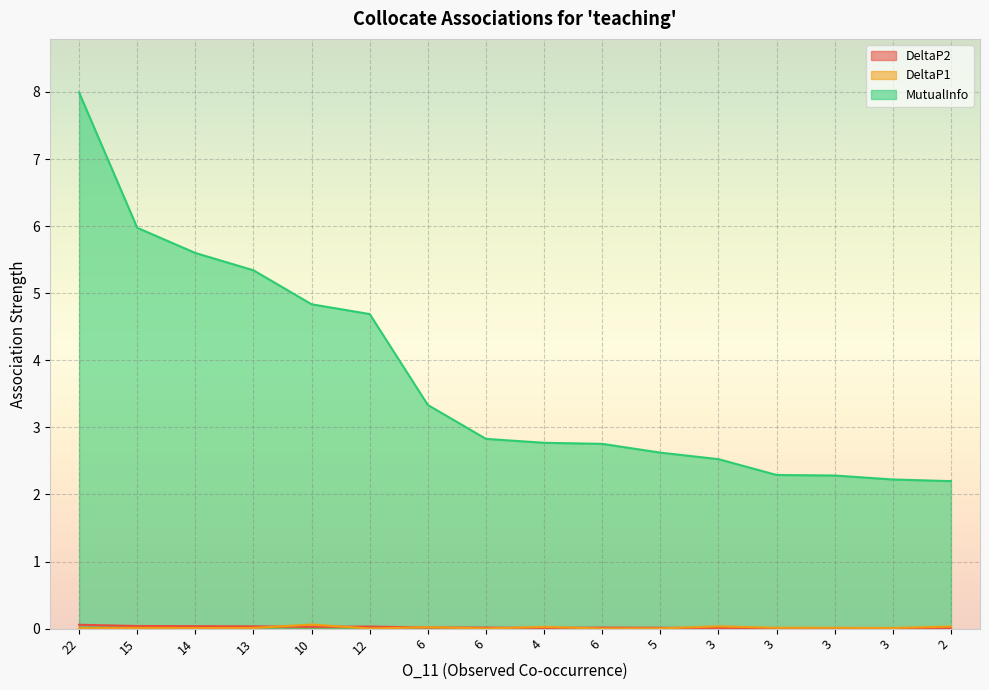

What is the difference between the maximum and second lowest values in the MutualInfo series?

5.8